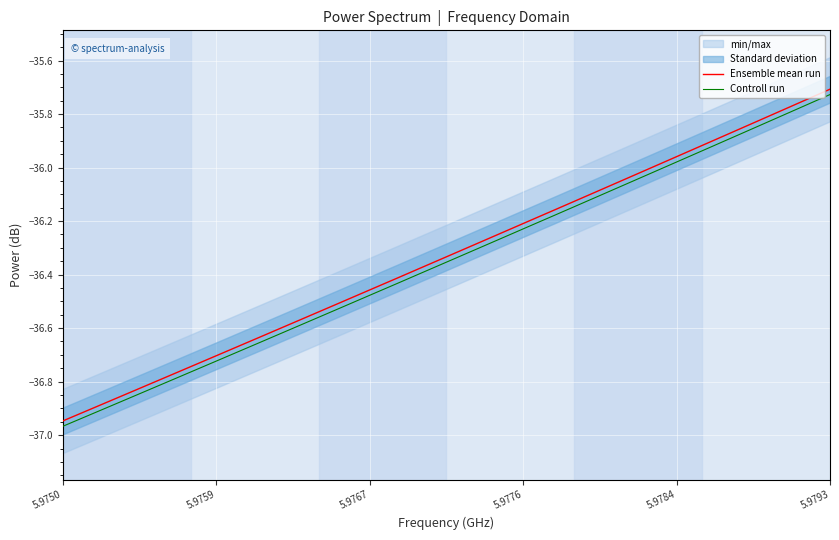

True or false: Ensemble mean run and Controll run intersect in this chart.

False